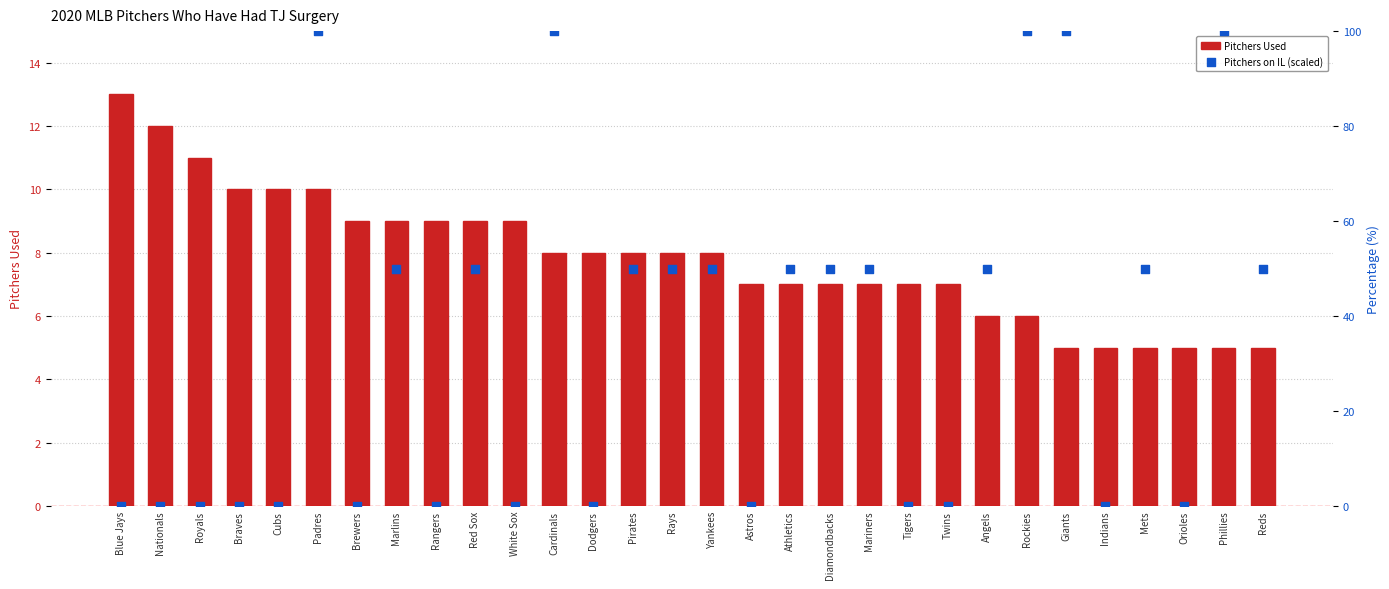

What is the total value across all series at Cubs?

10